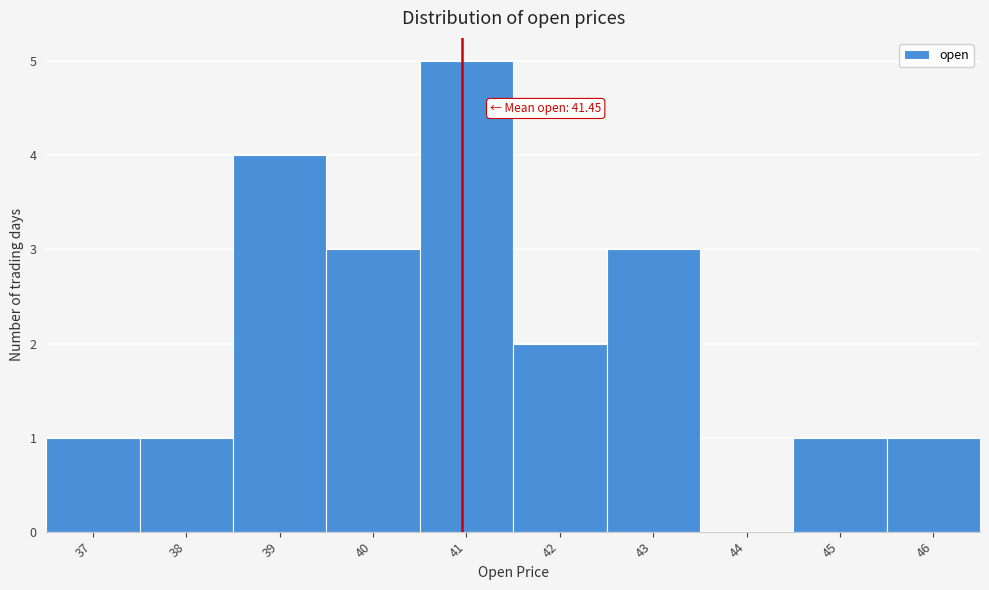

Reading left to right, extract all data points from this chart.

37=1	38=1	39=4	40=3	41=5	42=2	43=3	44=0	45=1	46=1